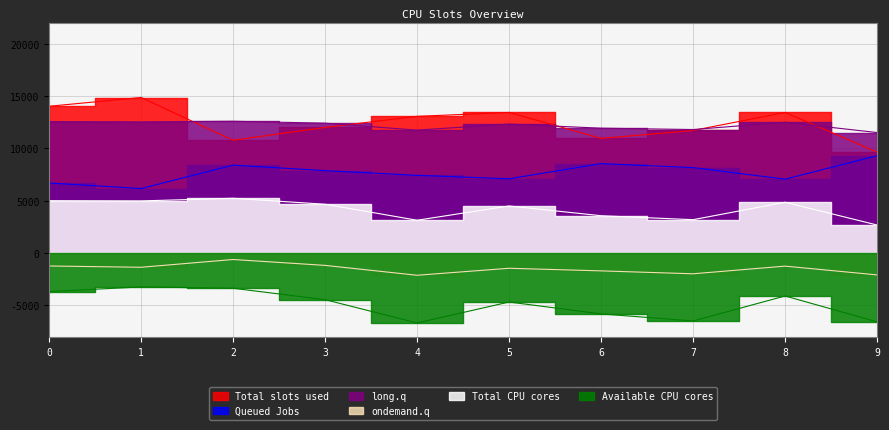

How many values in the long.q series exceed 12398?

5